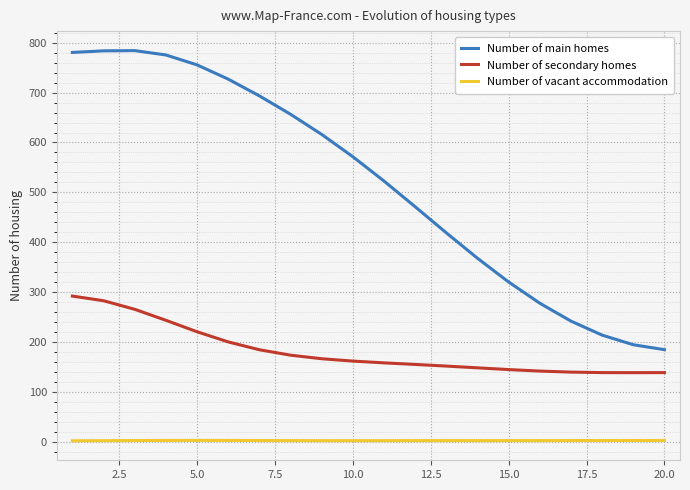

True or false: Number of vacant accommodation and Number of main homes intersect in this chart.

False